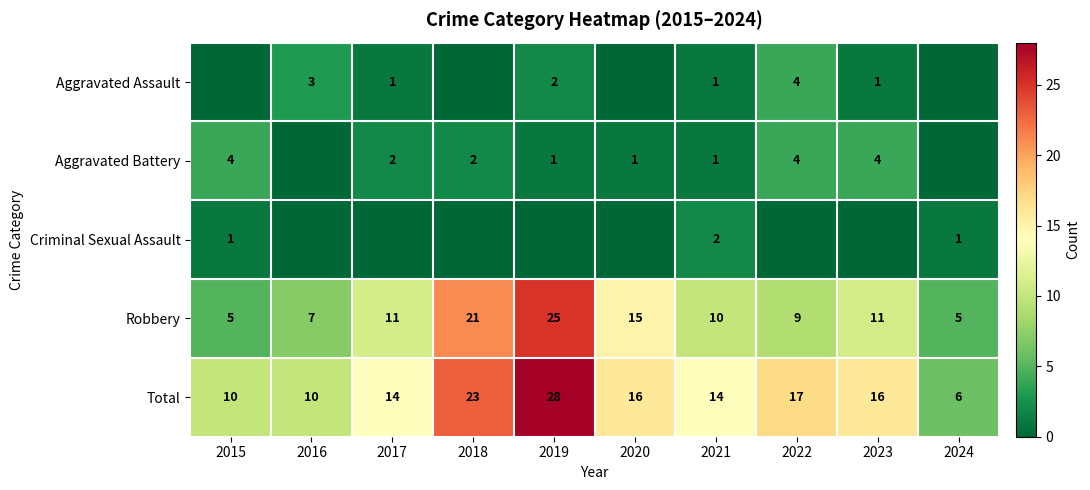

The Aggravated Battery series shows 0 at 2021. True or false?

False